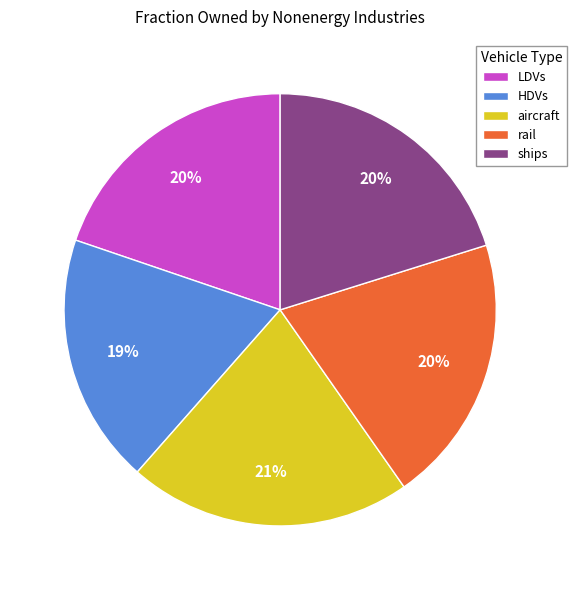

Does any single category account for the majority?

No